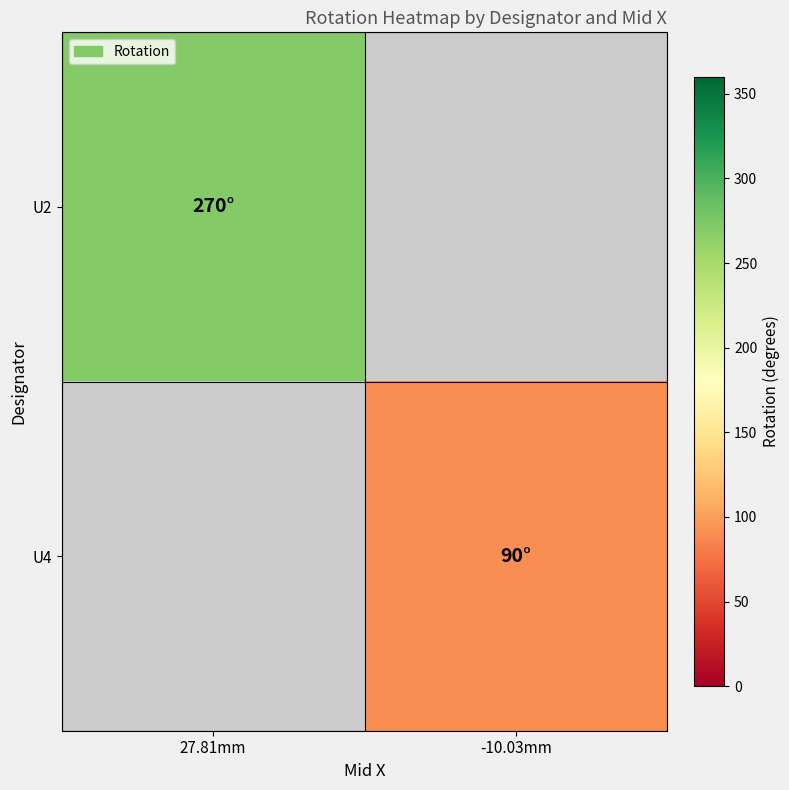

Read the U4 value at -10.03mm.

90.0